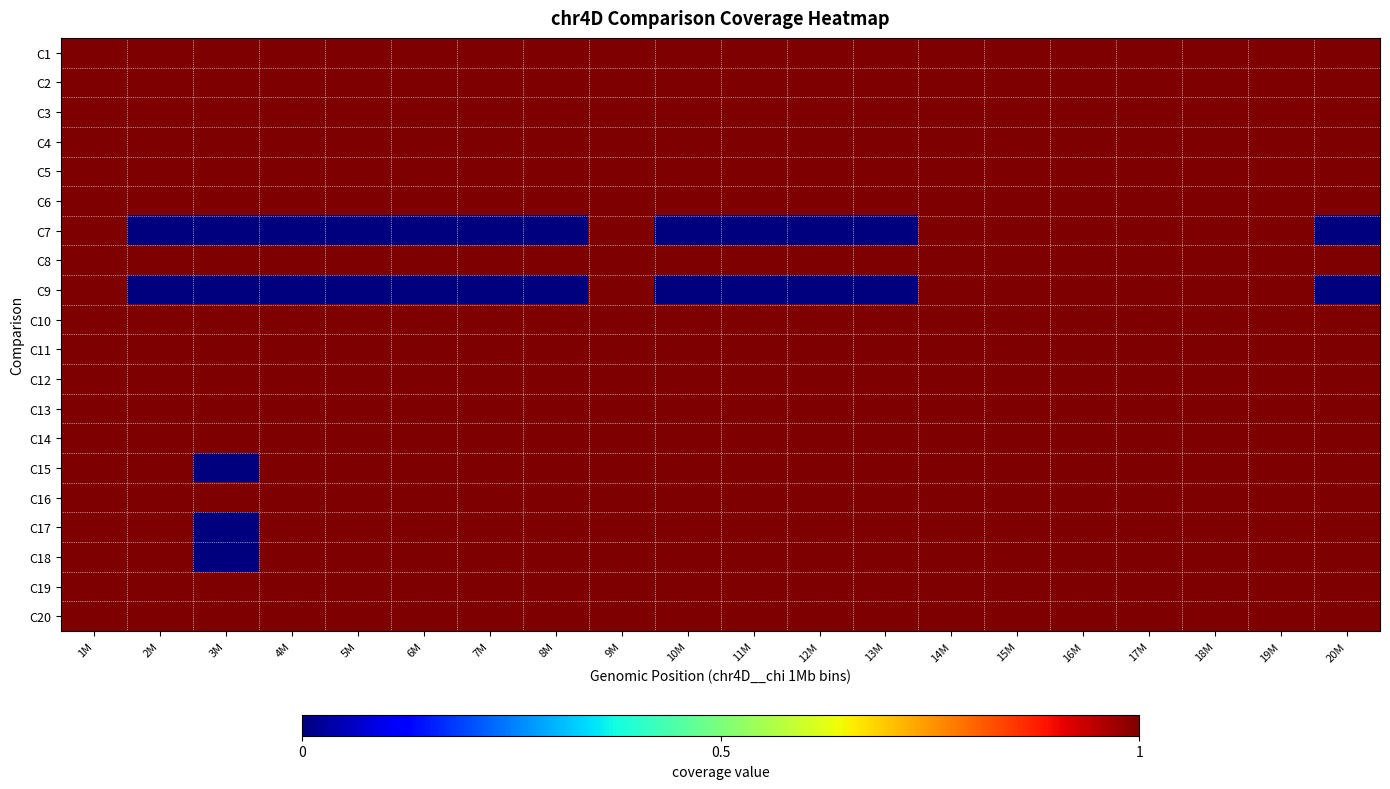

Reading right to left, transcribe all the data shown in this chart.

C1: 20M=1	19M=1	18M=1	17M=1	16M=1	15M=1	14M=1	13M=1	12M=1	11M=1	10M=1	9M=1	8M=1	7M=1	6M=1	5M=1	4M=1	3M=1	2M=1	1M=1
C2: 20M=1	19M=1	18M=1	17M=1	16M=1	15M=1	14M=1	13M=1	12M=1	11M=1	10M=1	9M=1	8M=1	7M=1	6M=1	5M=1	4M=1	3M=1	2M=1	1M=1
C3: 20M=1	19M=1	18M=1	17M=1	16M=1	15M=1	14M=1	13M=1	12M=1	11M=1	10M=1	9M=1	8M=1	7M=1	6M=1	5M=1	4M=1	3M=1	2M=1	1M=1
C4: 20M=1	19M=1	18M=1	17M=1	16M=1	15M=1	14M=1	13M=1	12M=1	11M=1	10M=1	9M=1	8M=1	7M=1	6M=1	5M=1	4M=1	3M=1	2M=1	1M=1
C5: 20M=1	19M=1	18M=1	17M=1	16M=1	15M=1	14M=1	13M=1	12M=1	11M=1	10M=1	9M=1	8M=1	7M=1	6M=1	5M=1	4M=1	3M=1	2M=1	1M=1
C6: 20M=1	19M=1	18M=1	17M=1	16M=1	15M=1	14M=1	13M=1	12M=1	11M=1	10M=1	9M=1	8M=1	7M=1	6M=1	5M=1	4M=1	3M=1	2M=1	1M=1
C7: 20M=0	19M=1	18M=1	17M=1	16M=1	15M=1	14M=1	13M=0	12M=0	11M=0	10M=0	9M=1	8M=0	7M=0	6M=0	5M=0	4M=0	3M=0	2M=0	1M=1
C8: 20M=1	19M=1	18M=1	17M=1	16M=1	15M=1	14M=1	13M=1	12M=1	11M=1	10M=1	9M=1	8M=1	7M=1	6M=1	5M=1	4M=1	3M=1	2M=1	1M=1
C9: 20M=0	19M=1	18M=1	17M=1	16M=1	15M=1	14M=1	13M=0	12M=0	11M=0	10M=0	9M=1	8M=0	7M=0	6M=0	5M=0	4M=0	3M=0	2M=0	1M=1
C10: 20M=1	19M=1	18M=1	17M=1	16M=1	15M=1	14M=1	13M=1	12M=1	11M=1	10M=1	9M=1	8M=1	7M=1	6M=1	5M=1	4M=1	3M=1	2M=1	1M=1
C11: 20M=1	19M=1	18M=1	17M=1	16M=1	15M=1	14M=1	13M=1	12M=1	11M=1	10M=1	9M=1	8M=1	7M=1	6M=1	5M=1	4M=1	3M=1	2M=1	1M=1
C12: 20M=1	19M=1	18M=1	17M=1	16M=1	15M=1	14M=1	13M=1	12M=1	11M=1	10M=1	9M=1	8M=1	7M=1	6M=1	5M=1	4M=1	3M=1	2M=1	1M=1
C13: 20M=1	19M=1	18M=1	17M=1	16M=1	15M=1	14M=1	13M=1	12M=1	11M=1	10M=1	9M=1	8M=1	7M=1	6M=1	5M=1	4M=1	3M=1	2M=1	1M=1
C14: 20M=1	19M=1	18M=1	17M=1	16M=1	15M=1	14M=1	13M=1	12M=1	11M=1	10M=1	9M=1	8M=1	7M=1	6M=1	5M=1	4M=1	3M=1	2M=1	1M=1
C15: 20M=1	19M=1	18M=1	17M=1	16M=1	15M=1	14M=1	13M=1	12M=1	11M=1	10M=1	9M=1	8M=1	7M=1	6M=1	5M=1	4M=1	3M=0	2M=1	1M=1
C16: 20M=1	19M=1	18M=1	17M=1	16M=1	15M=1	14M=1	13M=1	12M=1	11M=1	10M=1	9M=1	8M=1	7M=1	6M=1	5M=1	4M=1	3M=1	2M=1	1M=1
C17: 20M=1	19M=1	18M=1	17M=1	16M=1	15M=1	14M=1	13M=1	12M=1	11M=1	10M=1	9M=1	8M=1	7M=1	6M=1	5M=1	4M=1	3M=0	2M=1	1M=1
C18: 20M=1	19M=1	18M=1	17M=1	16M=1	15M=1	14M=1	13M=1	12M=1	11M=1	10M=1	9M=1	8M=1	7M=1	6M=1	5M=1	4M=1	3M=0	2M=1	1M=1
C19: 20M=1	19M=1	18M=1	17M=1	16M=1	15M=1	14M=1	13M=1	12M=1	11M=1	10M=1	9M=1	8M=1	7M=1	6M=1	5M=1	4M=1	3M=1	2M=1	1M=1
C20: 20M=1	19M=1	18M=1	17M=1	16M=1	15M=1	14M=1	13M=1	12M=1	11M=1	10M=1	9M=1	8M=1	7M=1	6M=1	5M=1	4M=1	3M=1	2M=1	1M=1